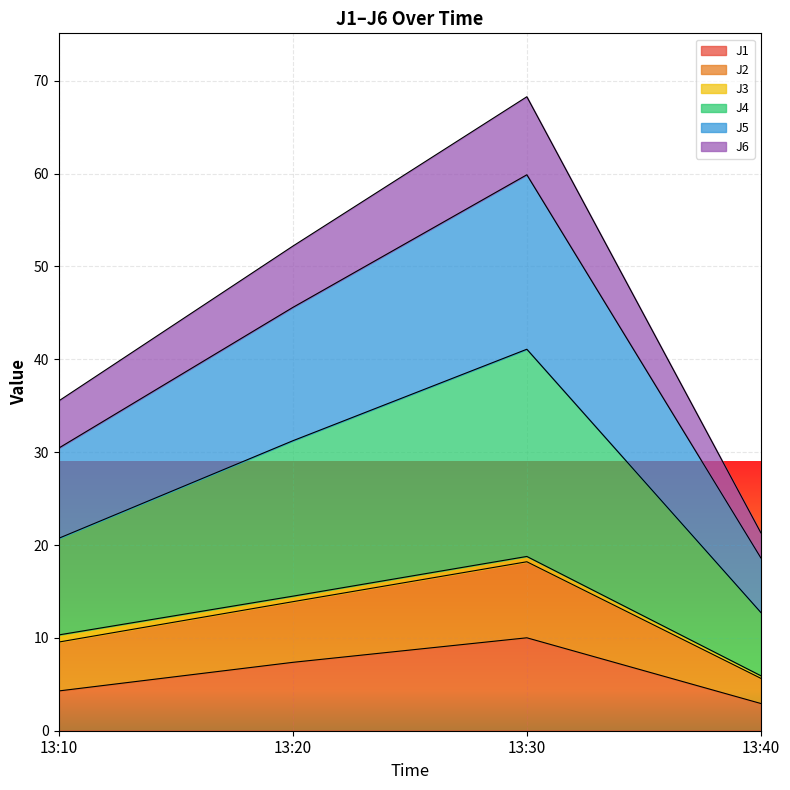

What are all the series names shown in the legend?

J1, J2, J3, J4, J5, J6